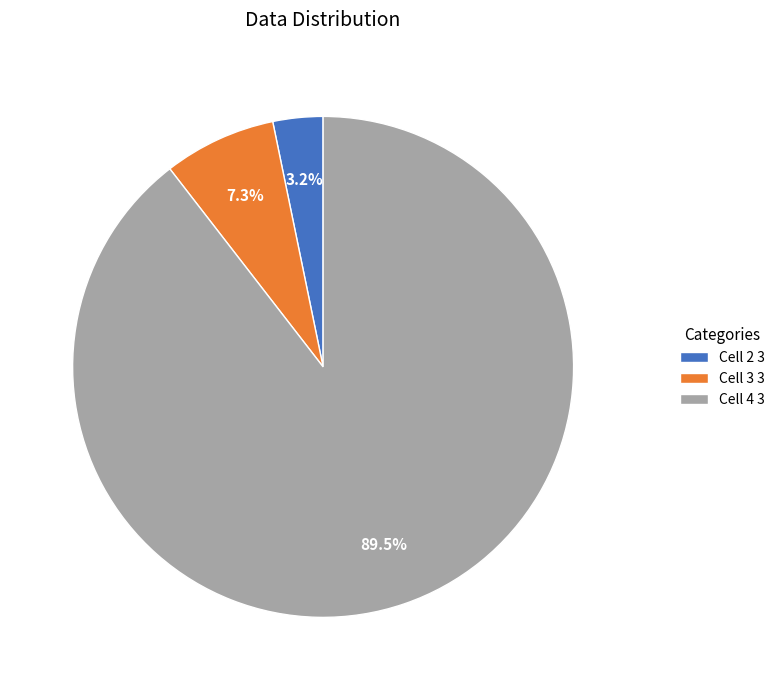

What percentage do Cell 4 3 and Cell 3 3 together represent?

96.8%